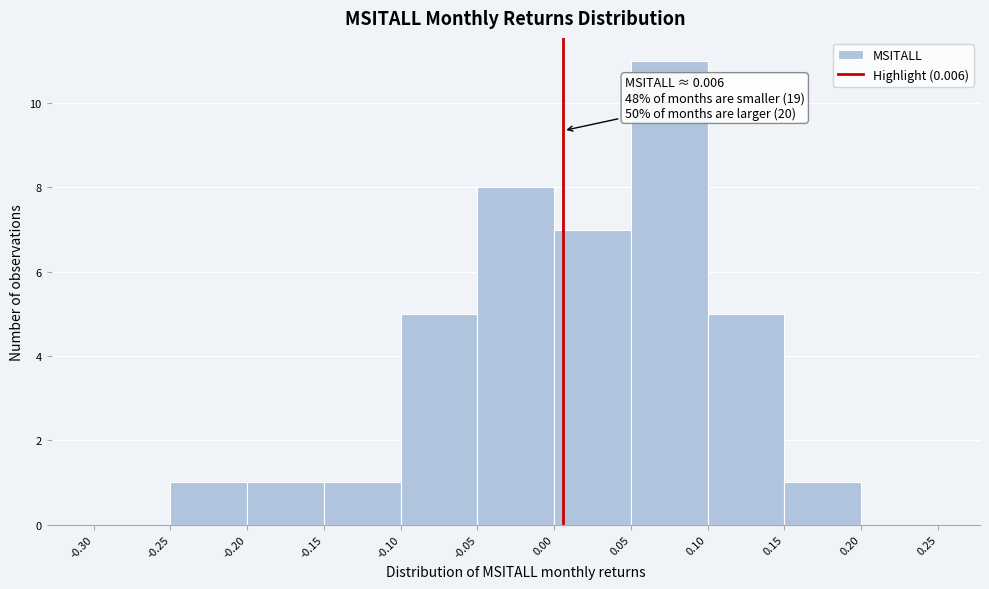

Which range on the x-axis has the tallest bar?

0.05 to 0.10